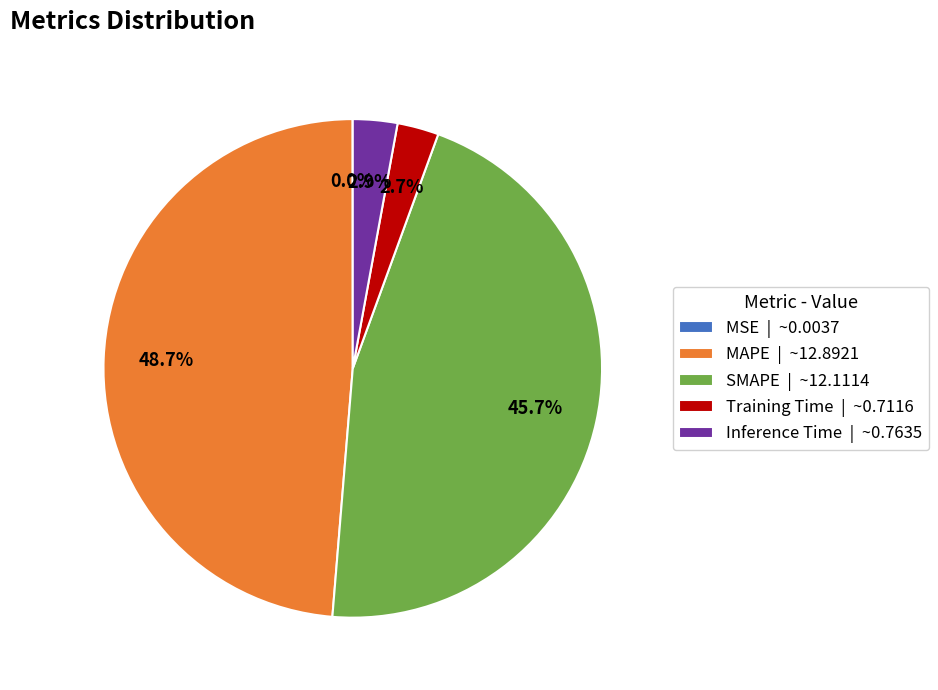

What is the total percentage of SMAPE and Inference Time?

48.6%